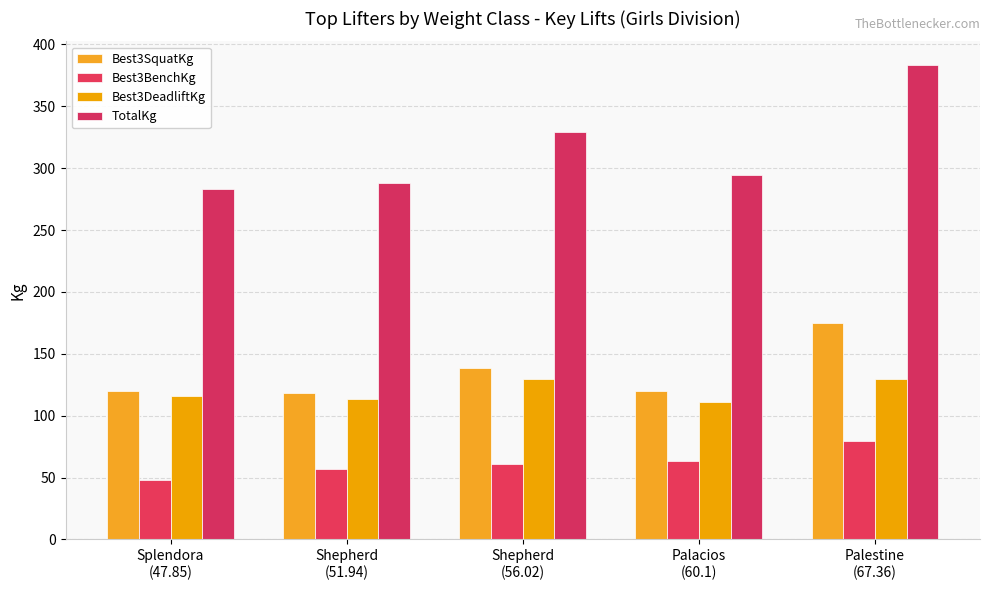

Rank the categories by Best3BenchKg value from highest to lowest.

Palestine
(67.36), Palacios
(60.1), Shepherd
(56.02), Shepherd
(51.94), Splendora
(47.85)